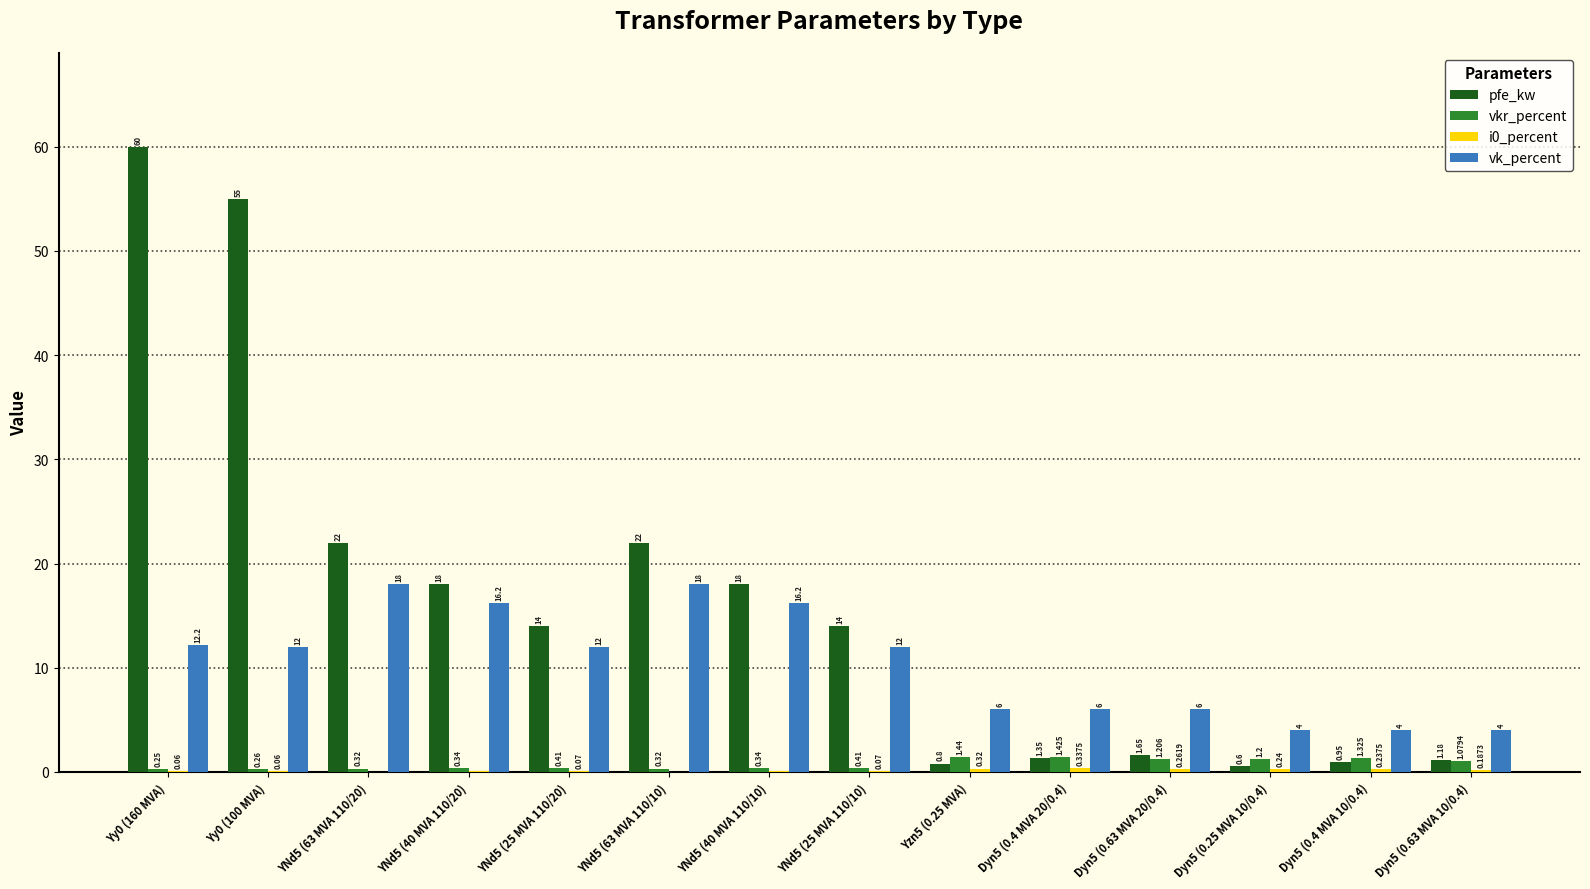

Which series changed the most between Yy0 (100 MVA) and YNd5 (40 MVA 110/20)?

pfe_kw